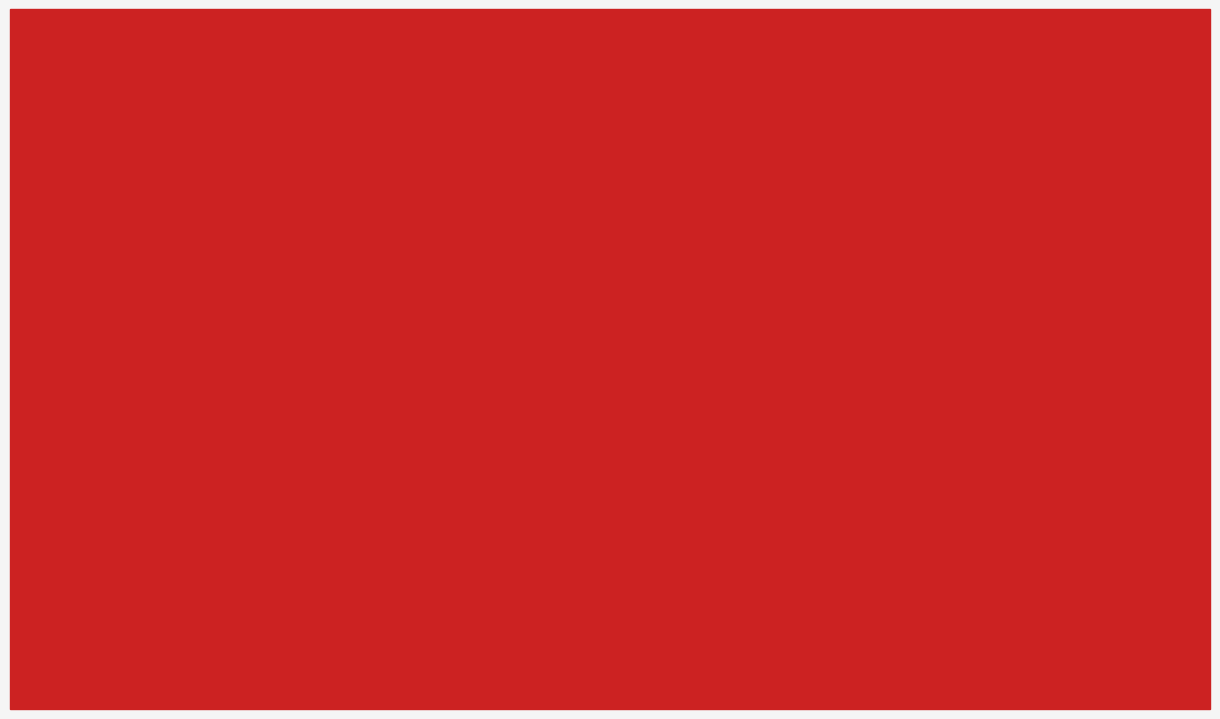

What is the difference between the second highest and second lowest values in the Very Fast Mean series?

0.3